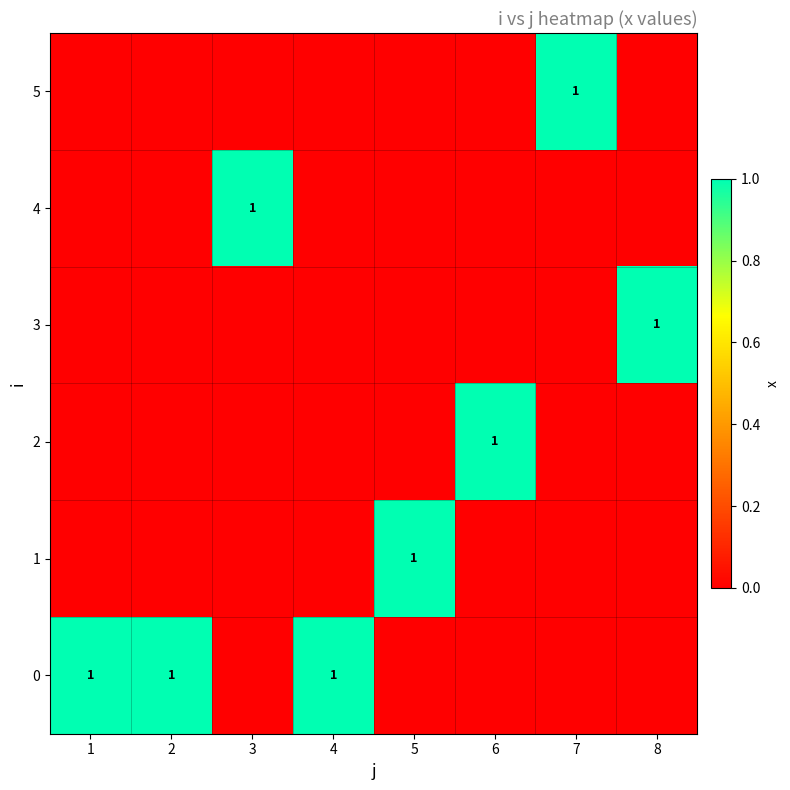

What is the difference between the maximum and second lowest values in the 0 series?

1